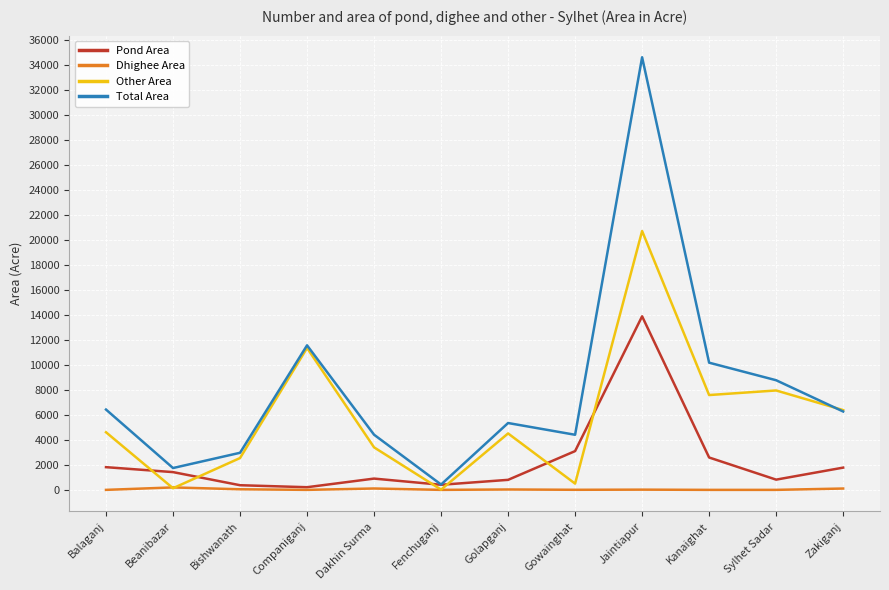

Where is Total Area nearest to the value 17512?

Companiganj